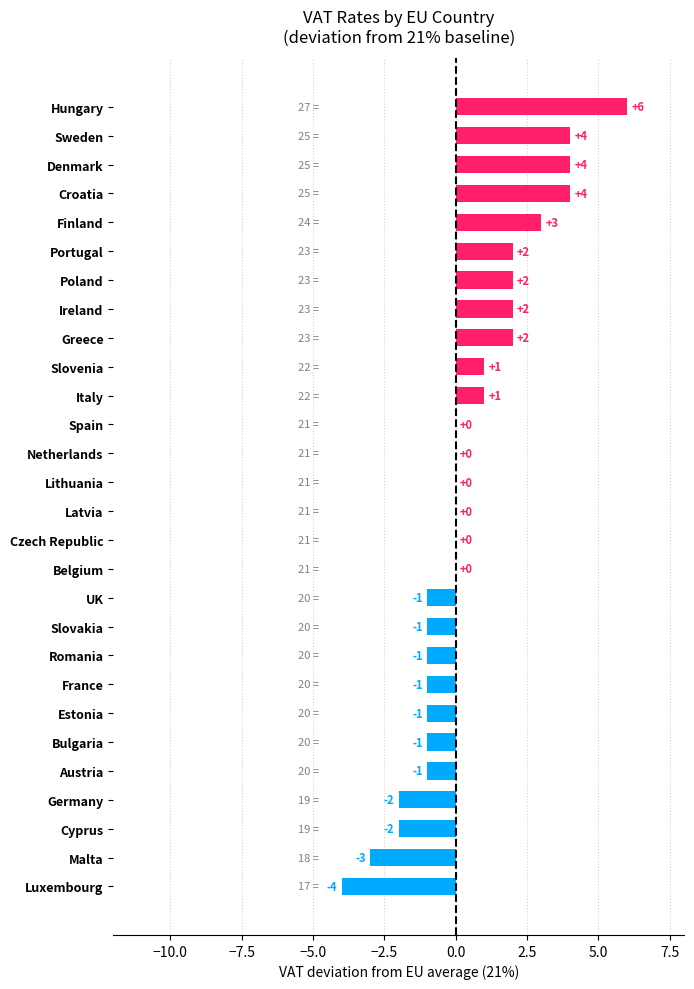

The value at Malta is -3. True or false?

True